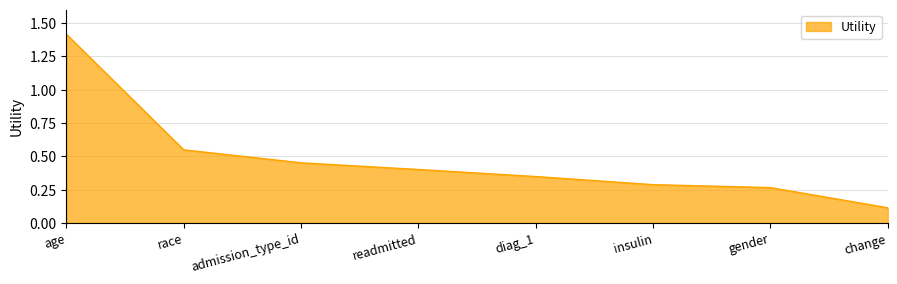

List the labels in order of value, largest first.

age, race, admission_type_id, readmitted, diag_1, insulin, gender, change